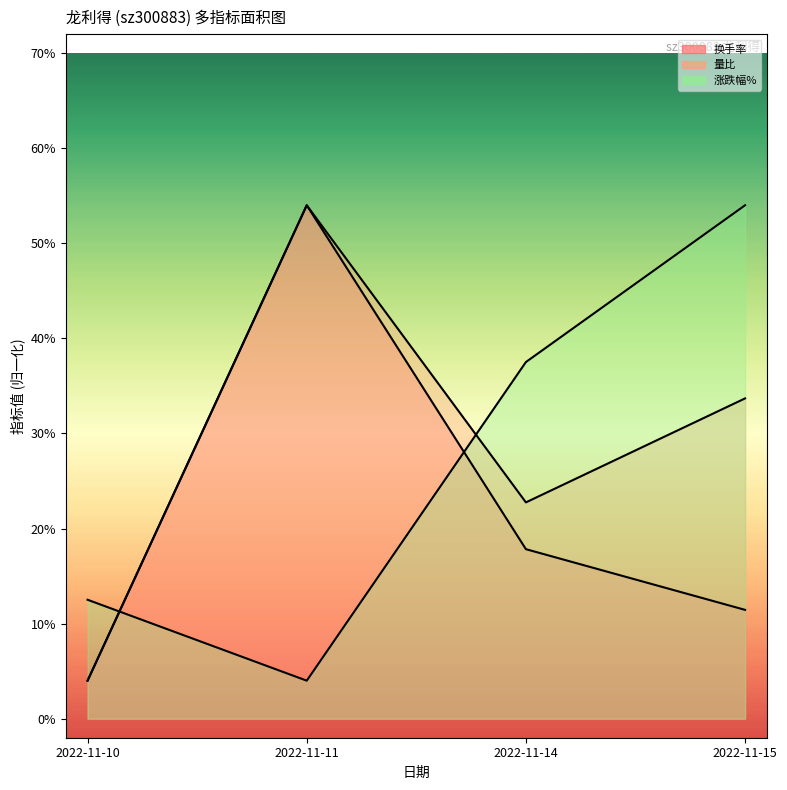

Between 2022-11-14 and 2022-11-15, which series saw the biggest shift?

涨跌幅%